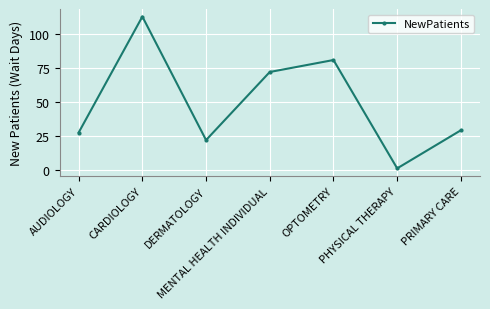

True or false: there are more than 0 points higher than both neighbors.

True